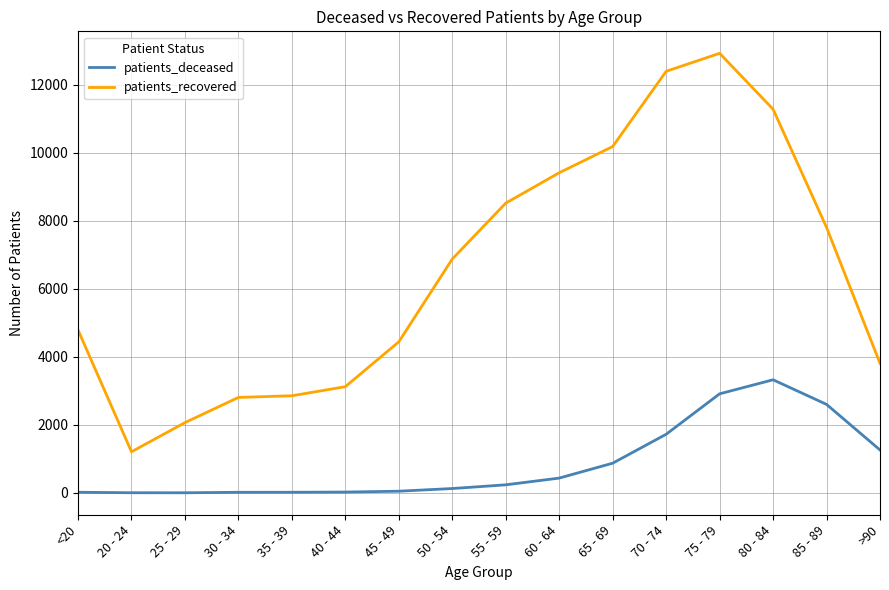

True or false: patients_recovered and patients_deceased cross at least once.

False